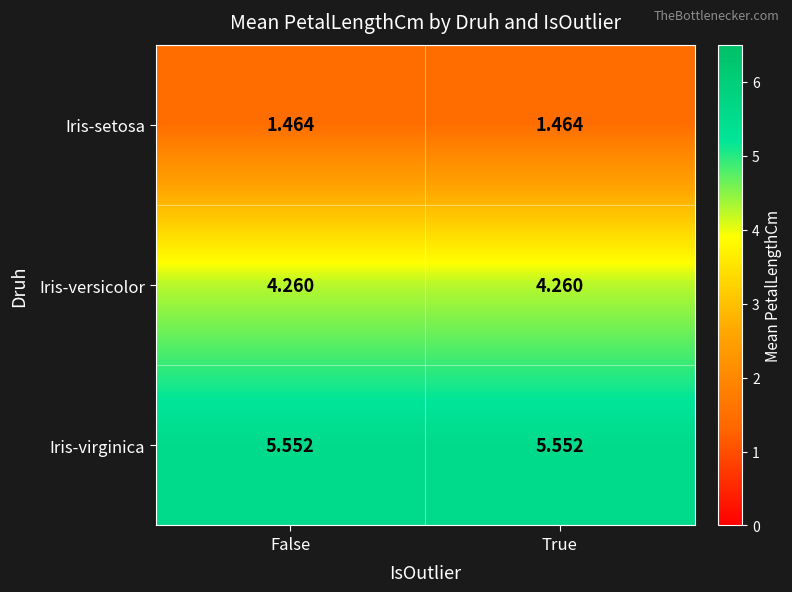

Is the value of Iris-setosa at False greater than the value of Iris-virginica at False?

No